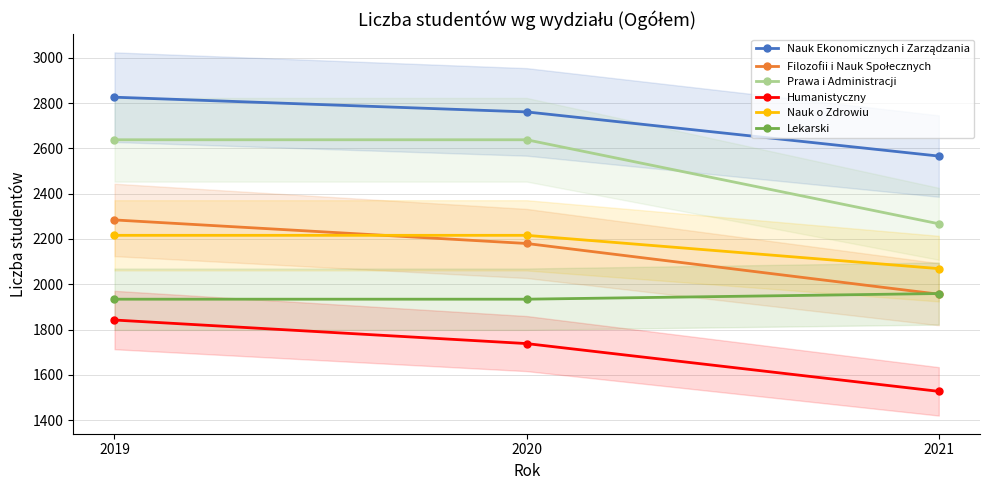

What is the maximum value for Nauk o Zdrowiu?

2216